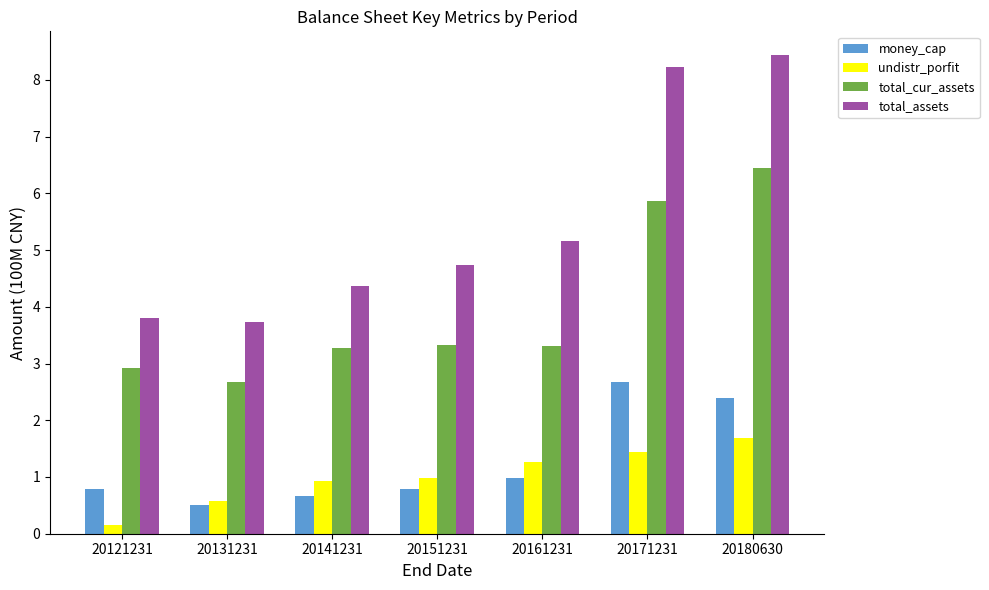

Which series has the widest spread of values?

total_assets